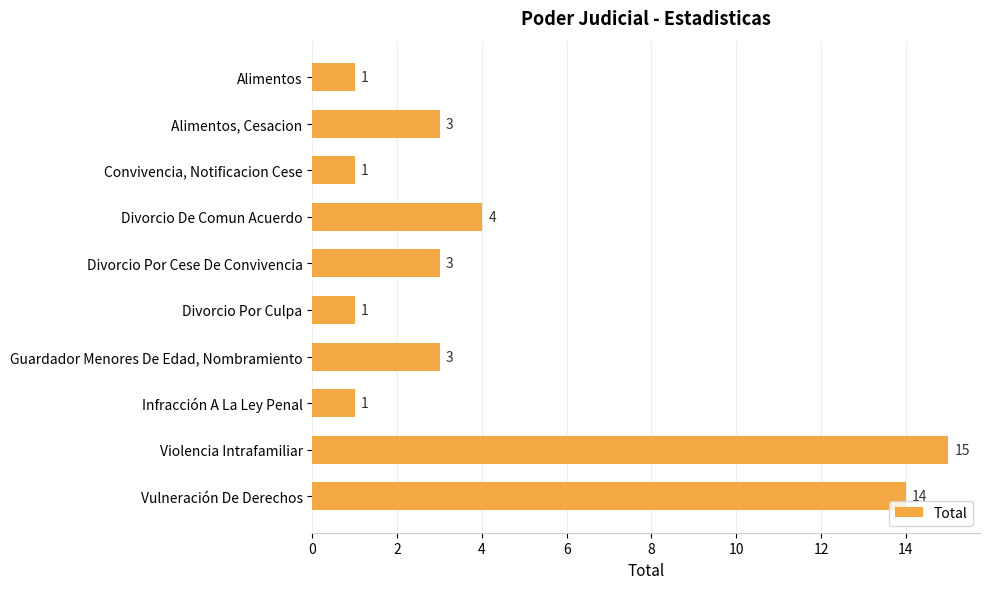

What is the value of the 4th bar from the top?

4